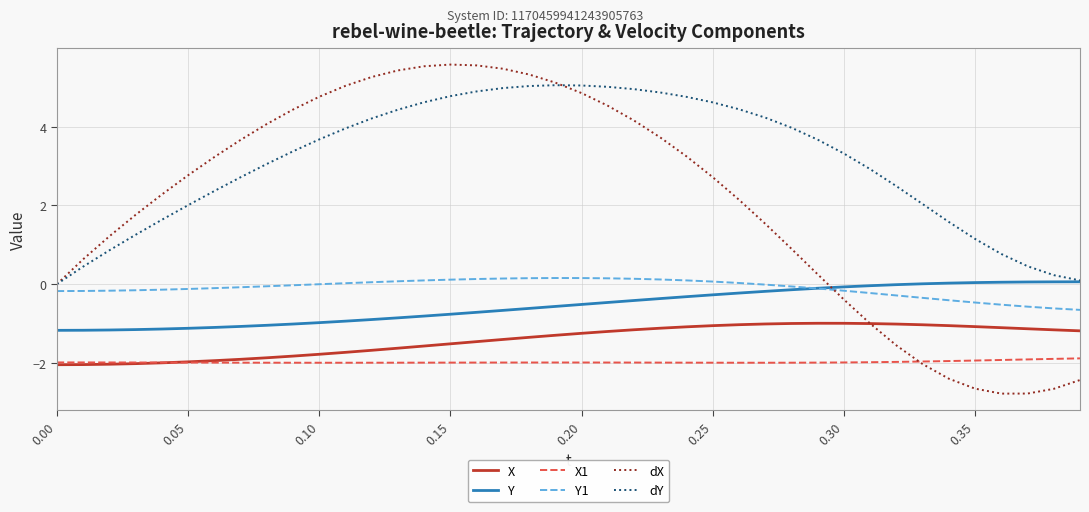

What is the difference between the maximum and minimum values in the X series?

1.1